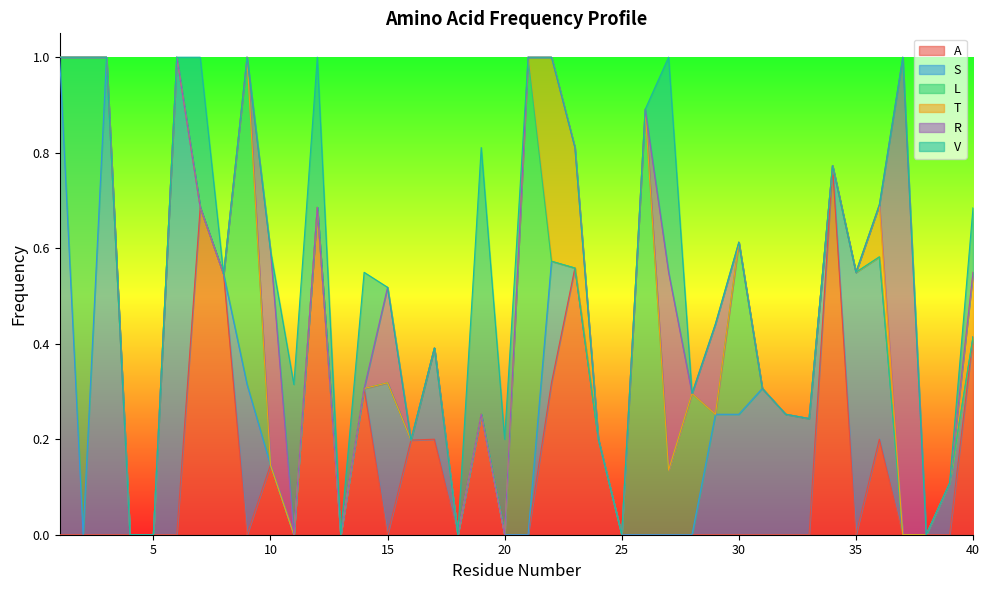

Count the A values in the range 0 to 1.

40